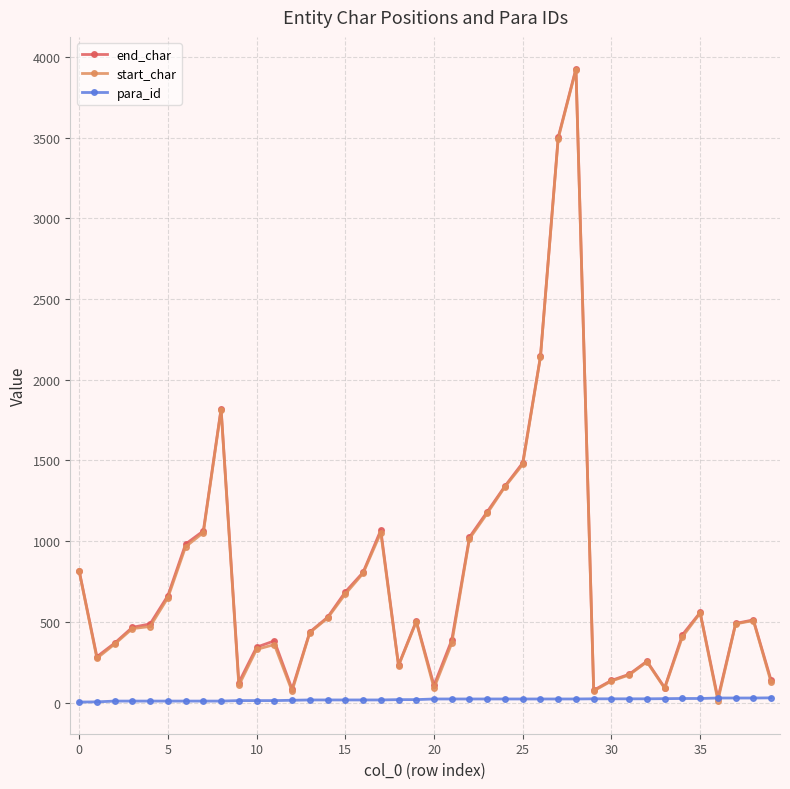

True or false: end_char has more than 1 points higher than both neighbors.

True